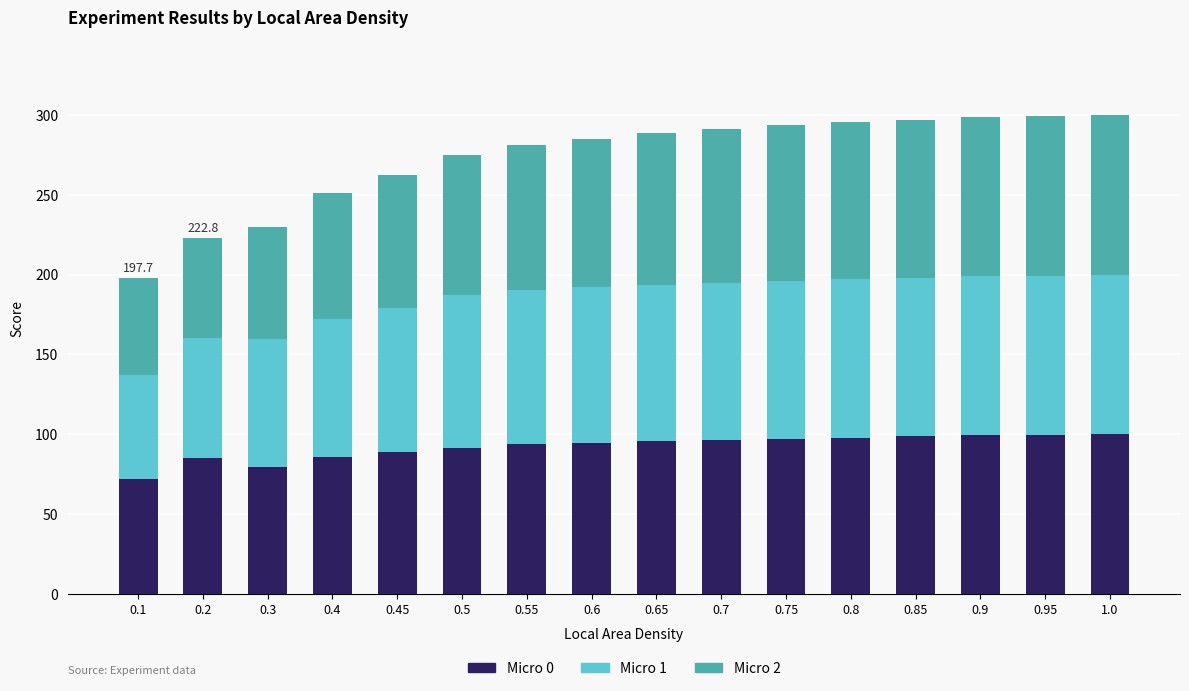

What is the minimum value for Micro 0?

72.1